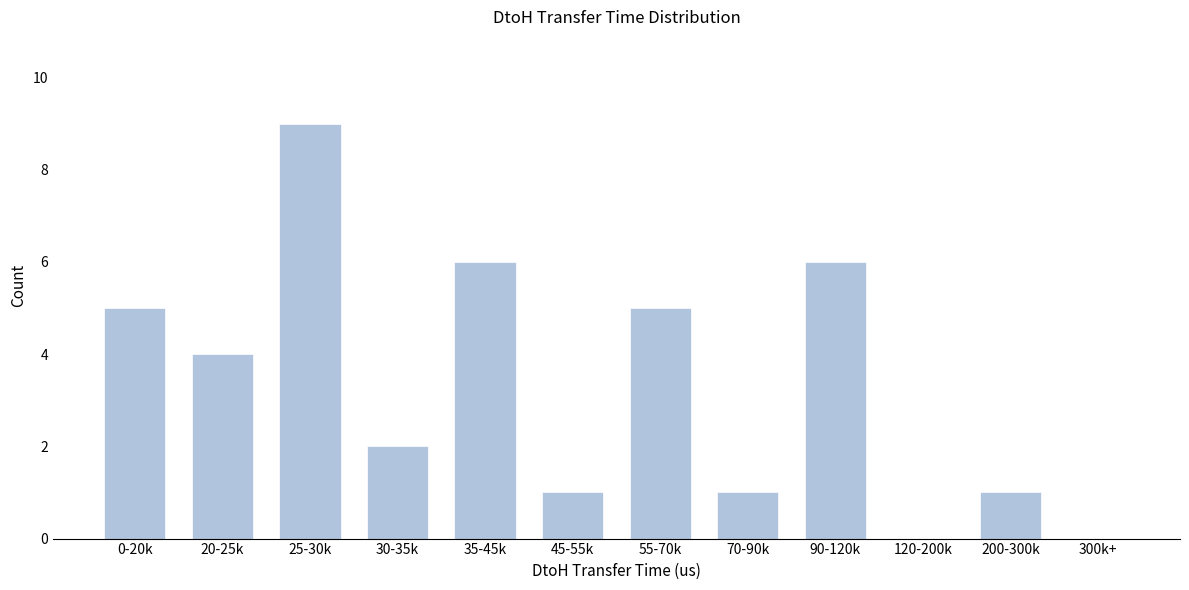

Reading right to left, what are all the values shown in this chart?

300k+=0	200-300k=1	120-200k=0	90-120k=6	70-90k=1	55-70k=5	45-55k=1	35-45k=6	30-35k=2	25-30k=9	20-25k=4	0-20k=5